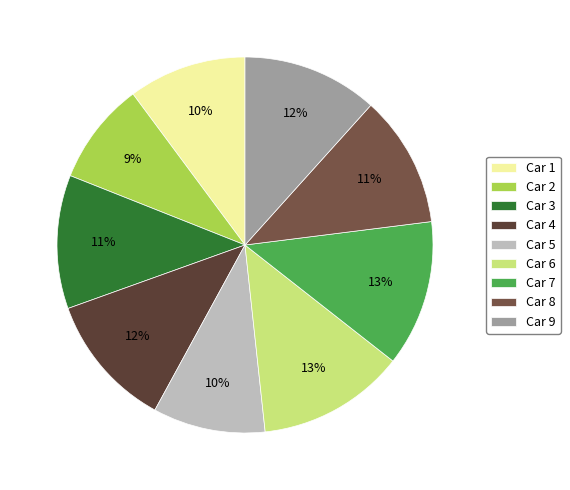

How many slices are in this pie chart?

9